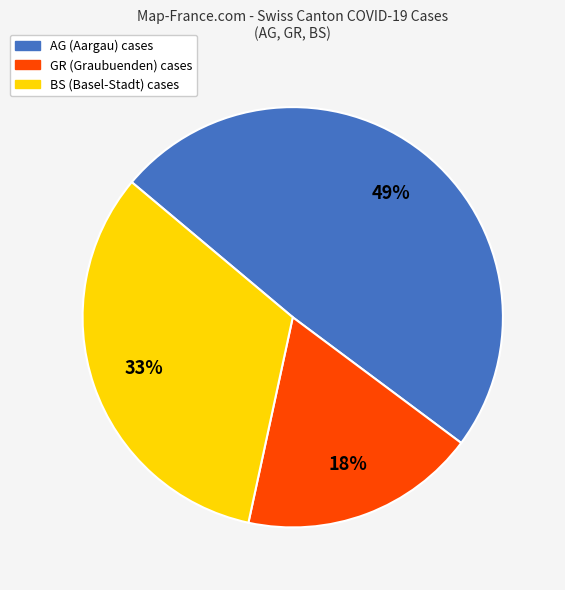

Is there any slice that represents more than half of the pie?

No